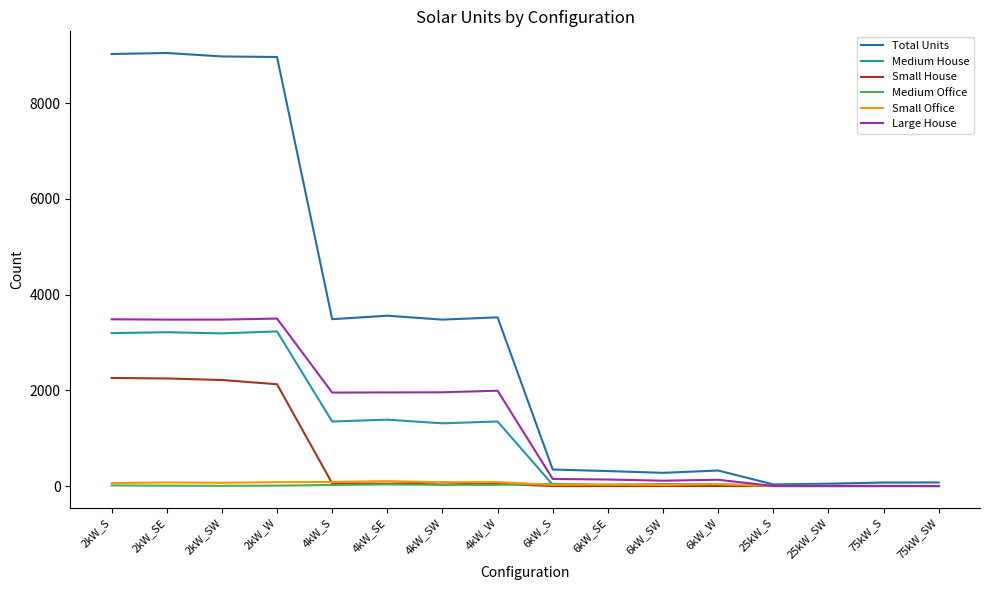

What is the sum of all Medium Office values?

292